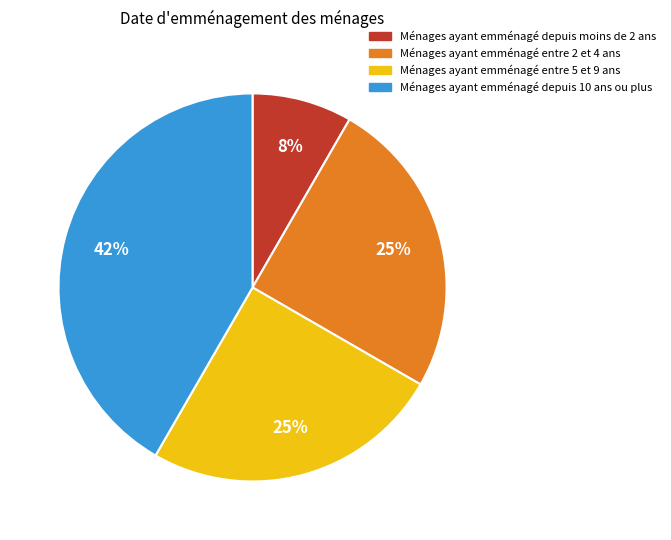

To the nearest percent, what is the average slice percentage?

25%